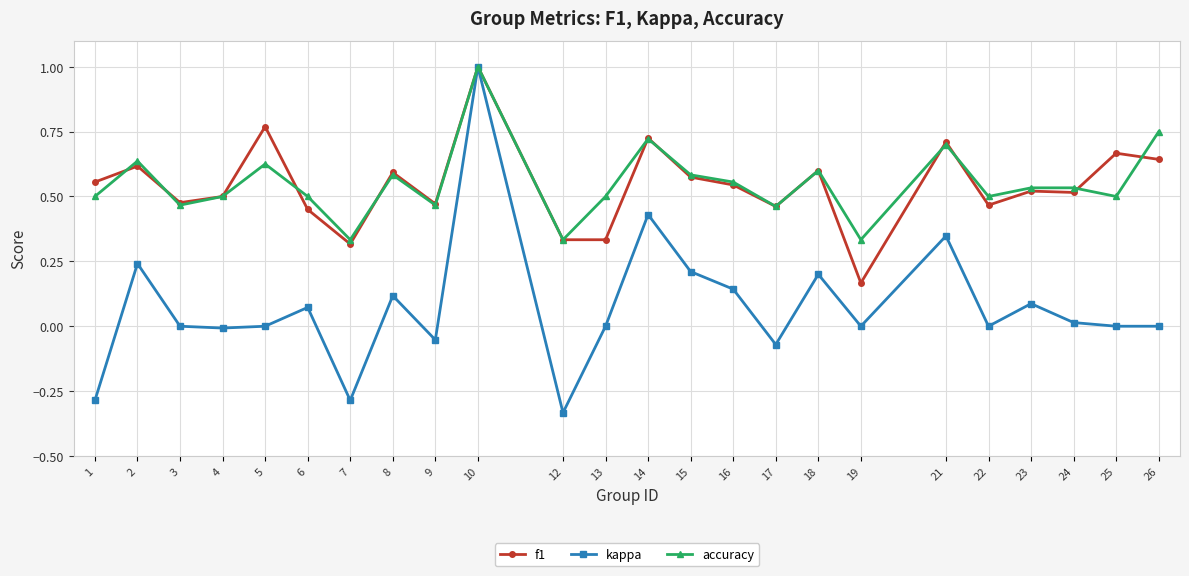

Is it true that kappa equals 0.0 at 6?

False